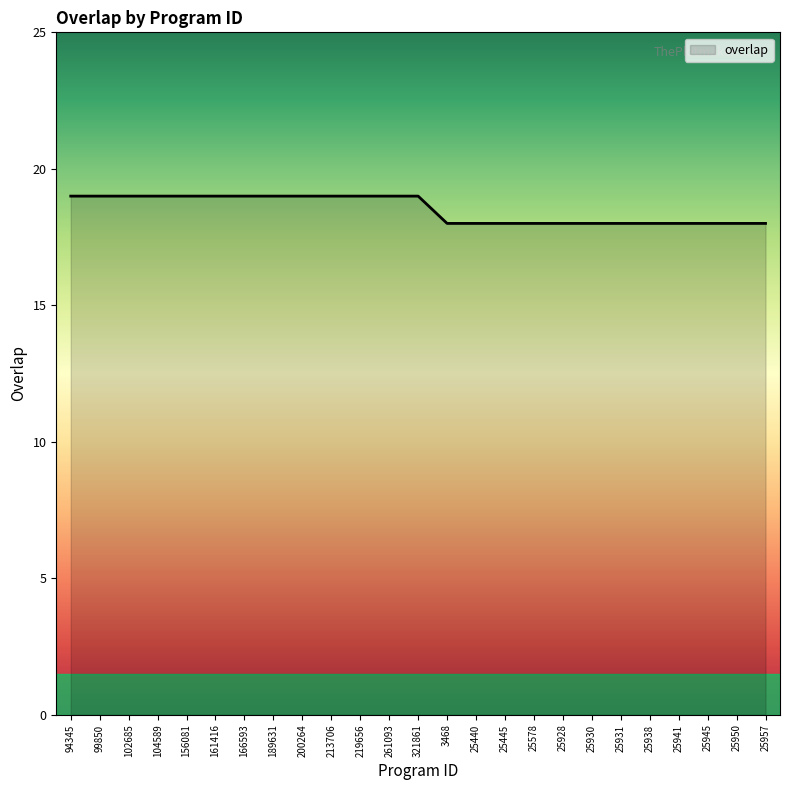

Reading left to right, transcribe all the data shown in this chart.

19	19	19	19	19	19	19	19	19	19	19	19	19	18	18	18	18	18	18	18	18	18	18	18	18